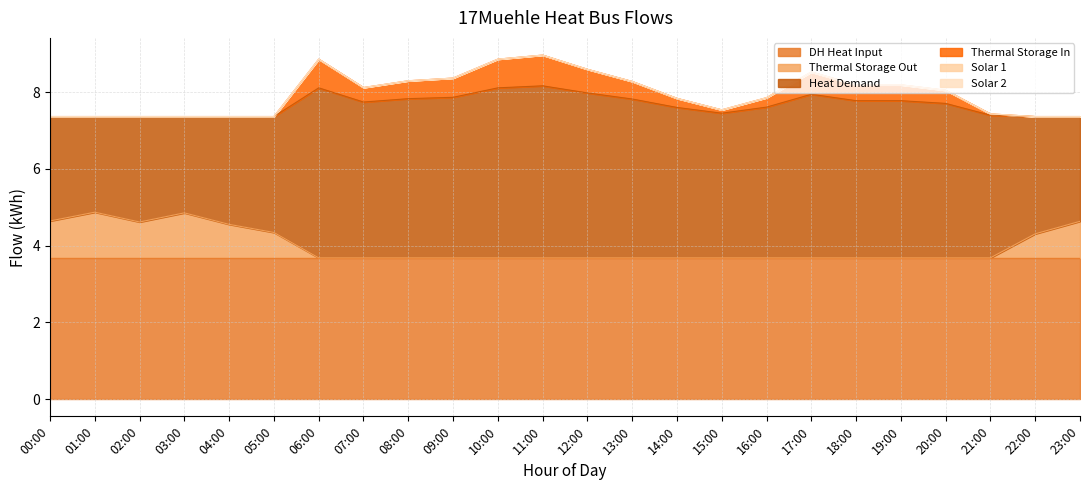

At which category does thermal_storage_in reach its first local peak?

06:00